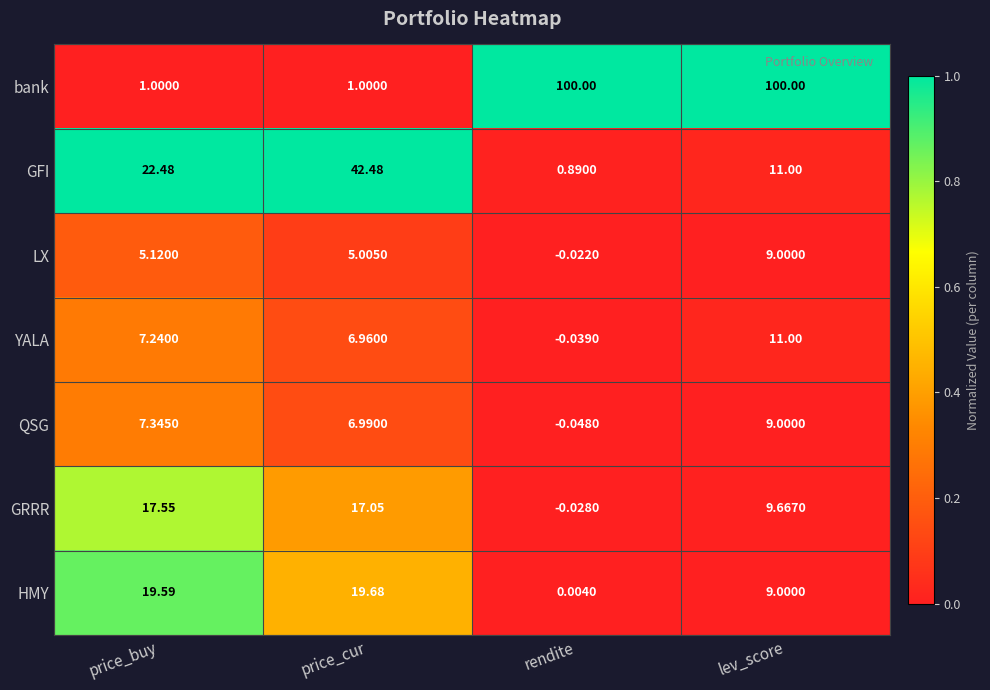

How many values in the LX series are below 5?

1